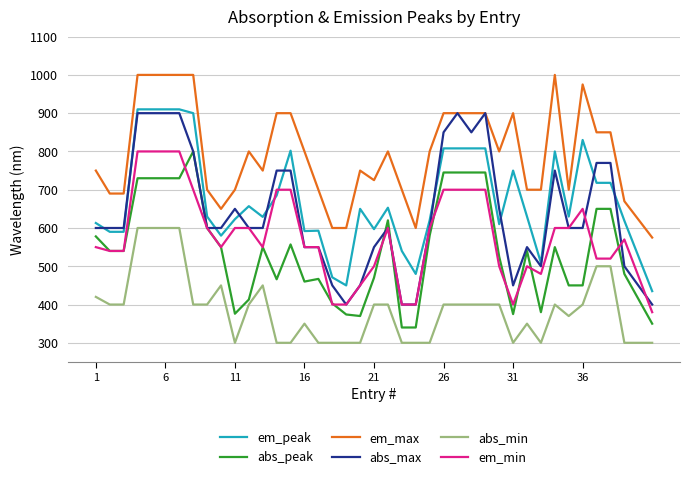

What is the difference between the maximum and second lowest values in the em_peak series?

460